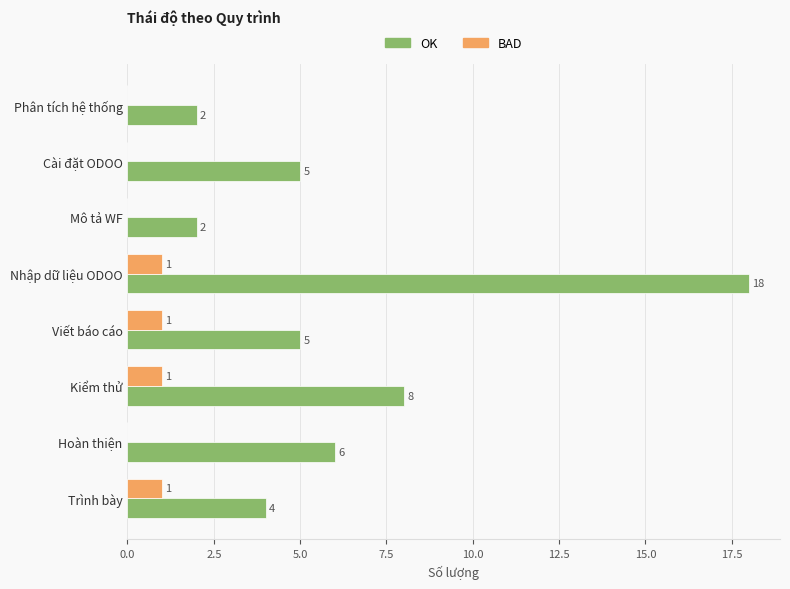

Where is OK nearest to the value 10?

Kiểm thử